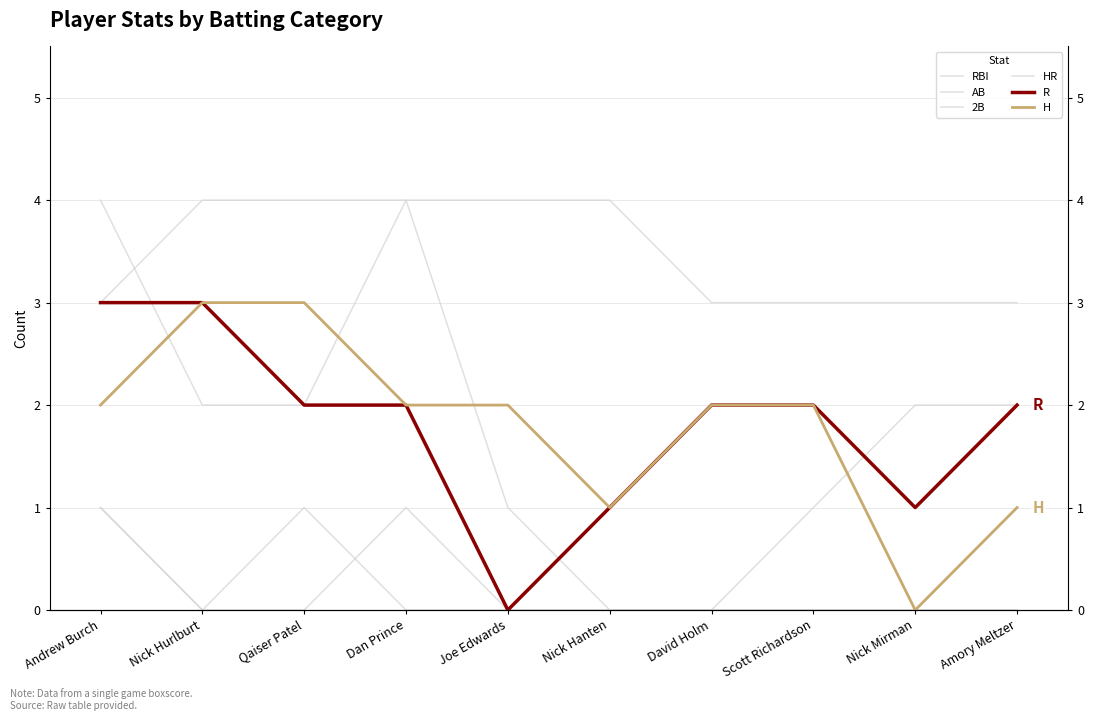

At how many categories does at least one series exceed 2?

10